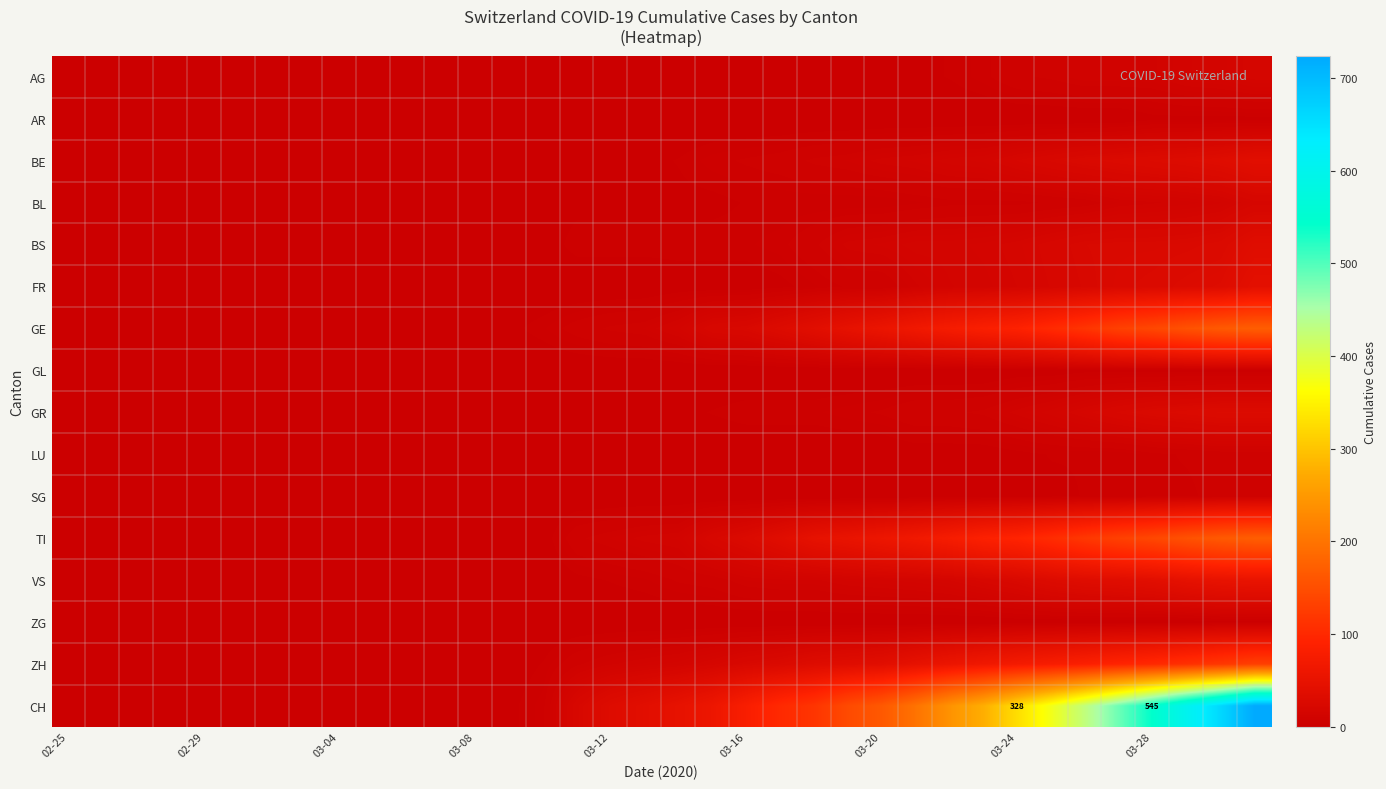

How many data points in GR are less than 2?

18